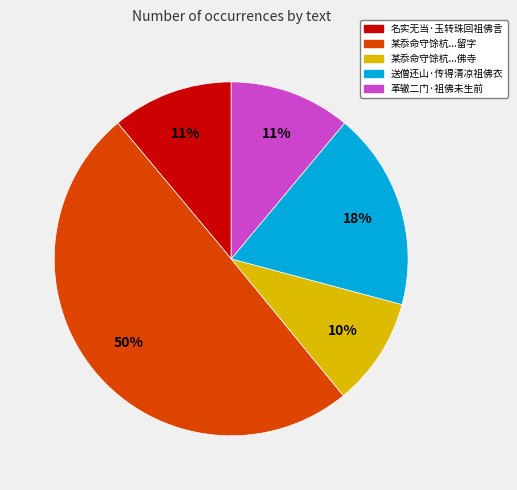

Is 革辙二门·祖佛未生前 the majority of the pie?

No